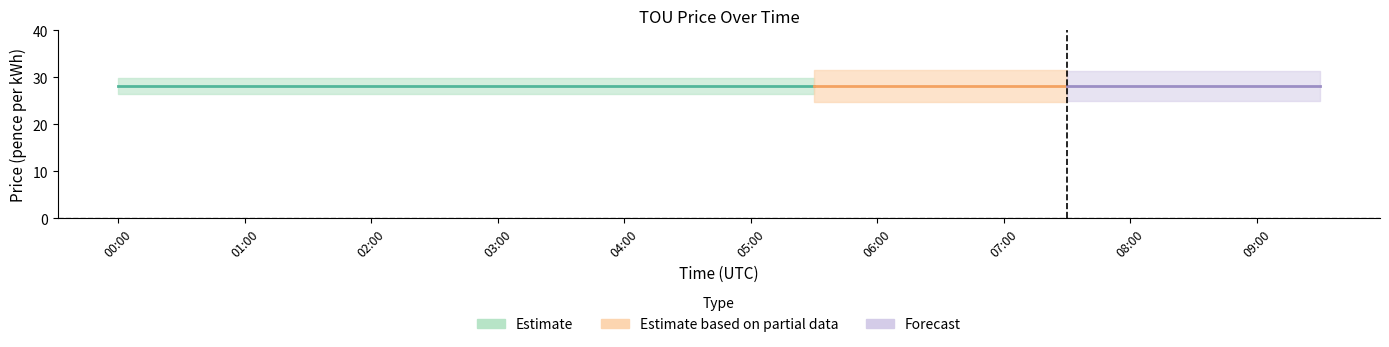

True or false: standingCharge (pence per day) and touPrice (pence per kWh) intersect in this chart.

False